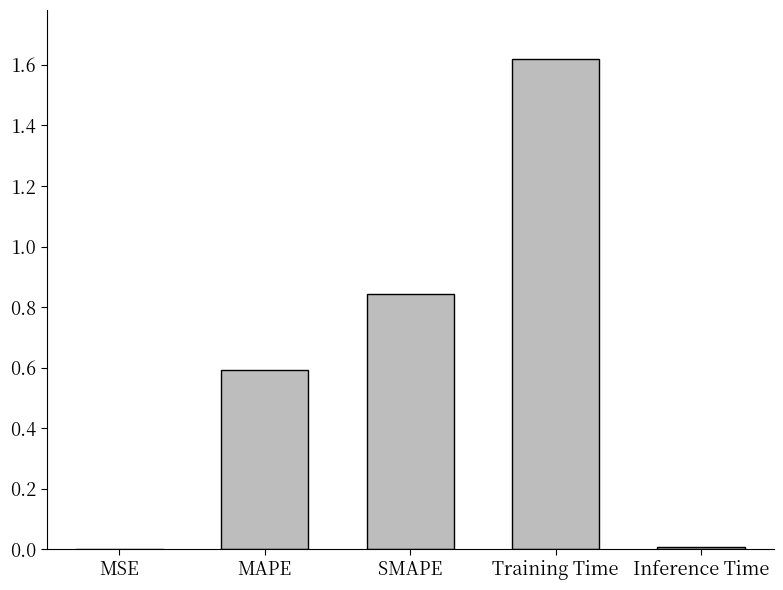

Count the number of data series in this chart.

1